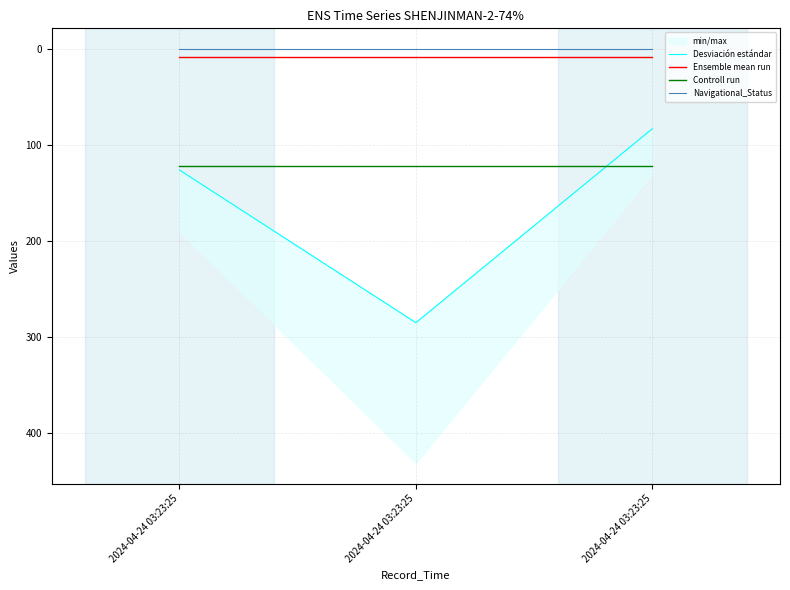

What is the value of the Controll run point at the 1st from the left?

121.5